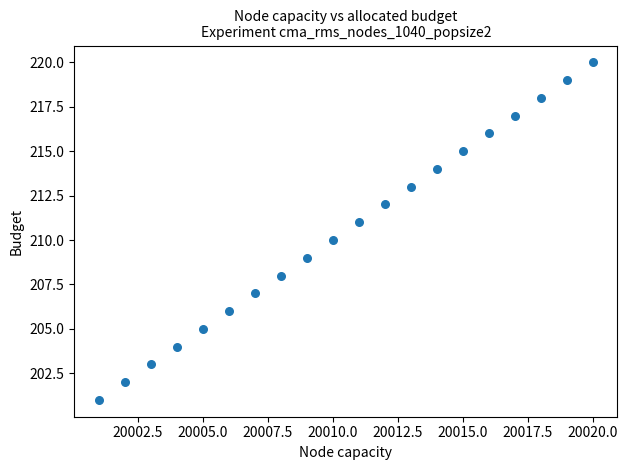

What is the range of Y values (max minus min)?

19